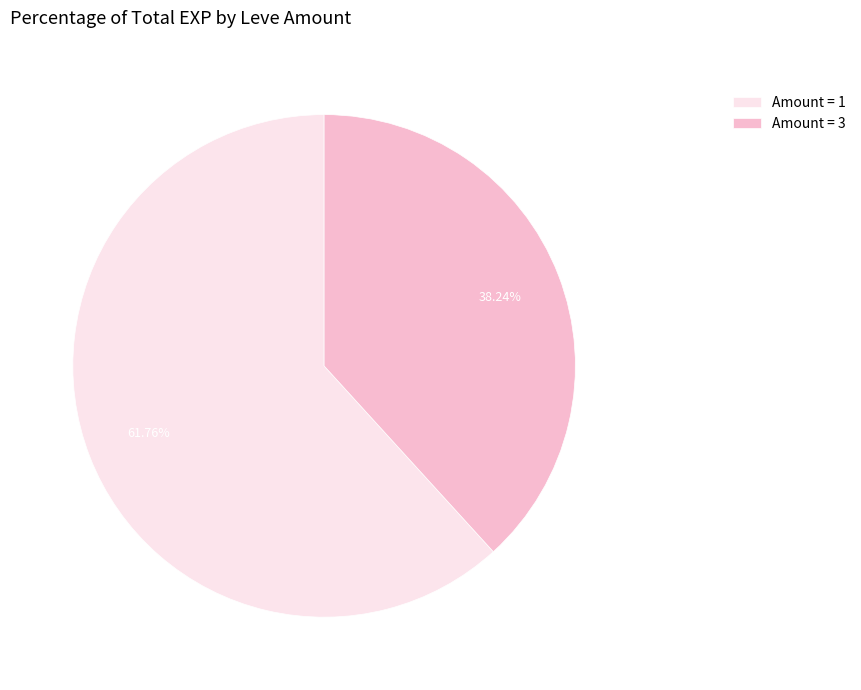

Is the sum of Amount = 3 and Amount = 1 greater than half?

Yes